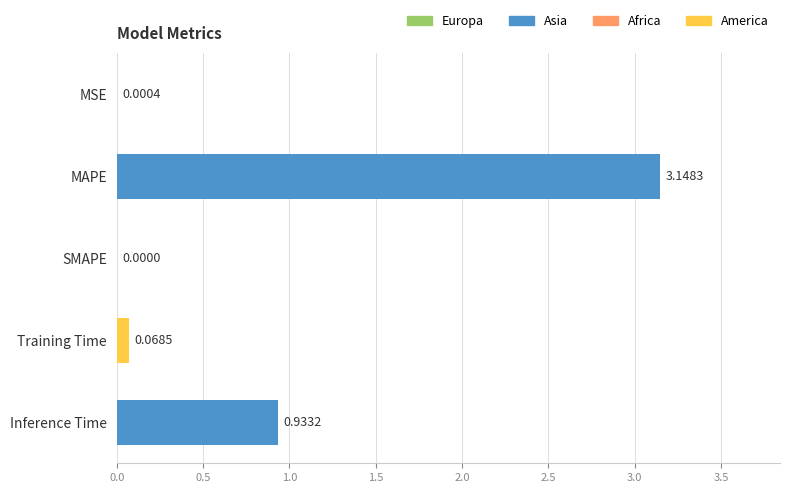

Which category has the highest value across all series?

MAPE